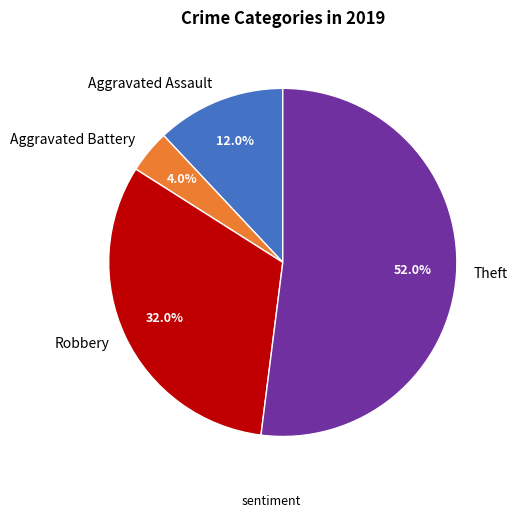

Between Robbery and Aggravated Assault, which is larger?

Robbery